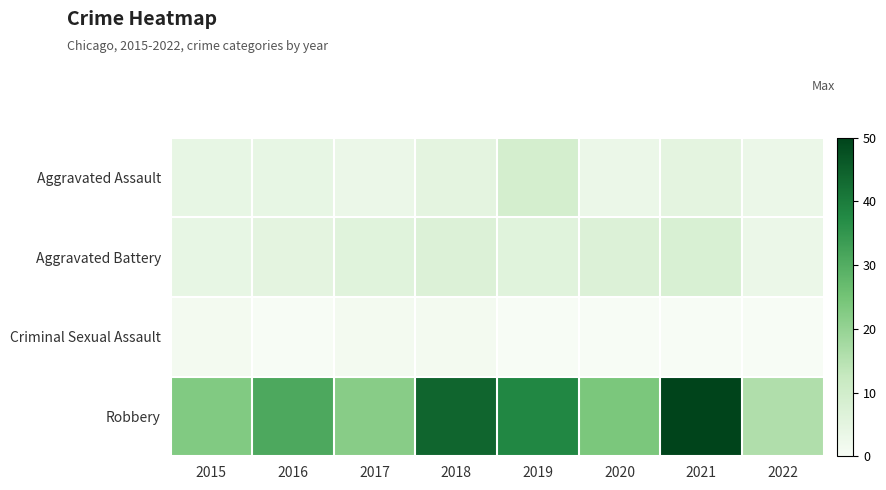

Which series has the largest range (max minus min)?

Robbery